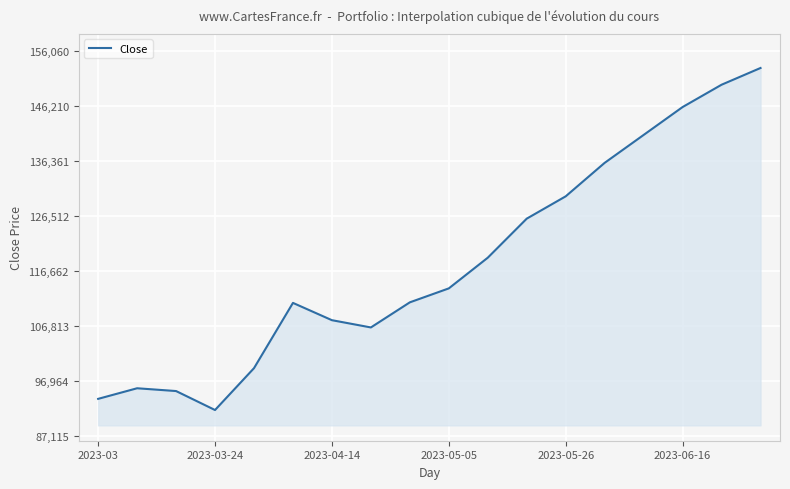

What is the difference between the maximum and minimum values?

61300